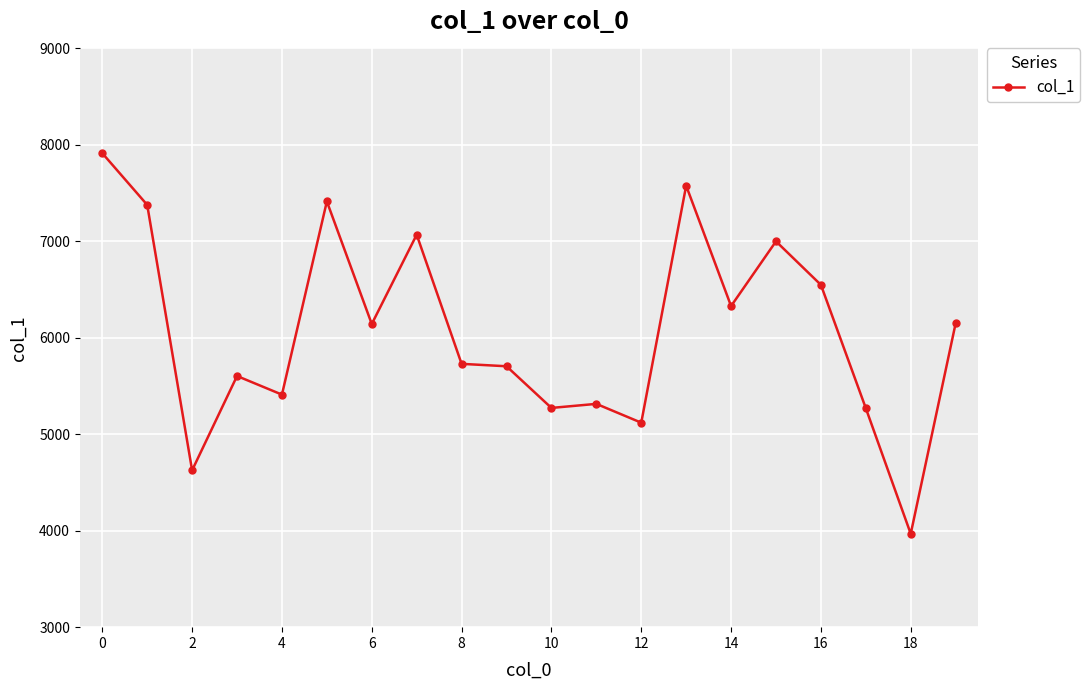

What is the smallest value displayed?

3968